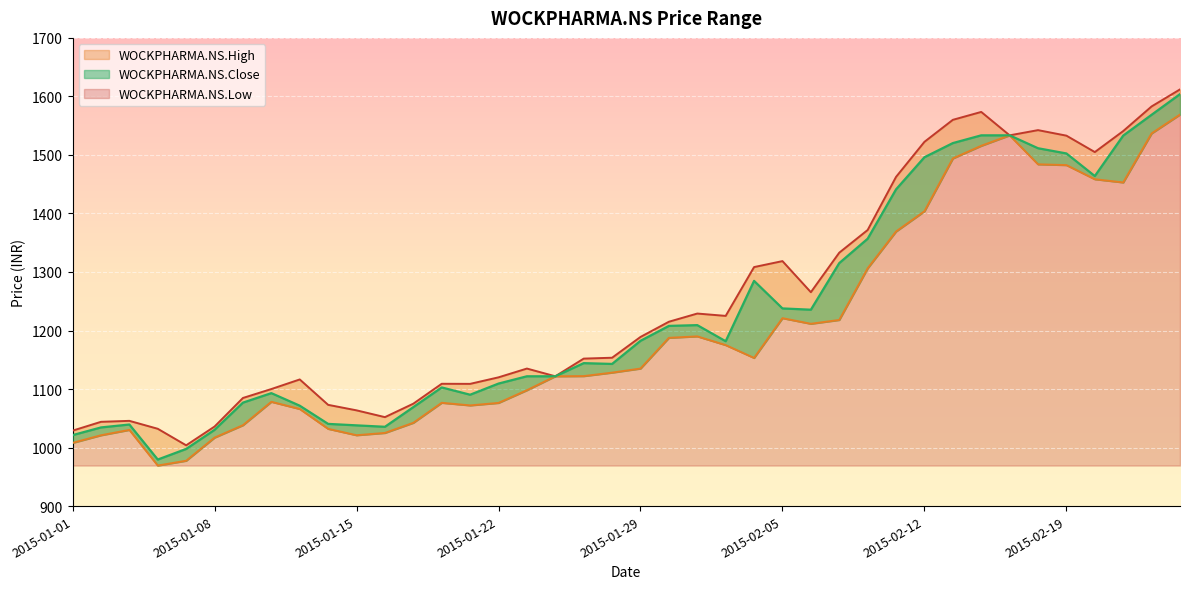

At which category is the sum across all series the highest?

2015-02-25